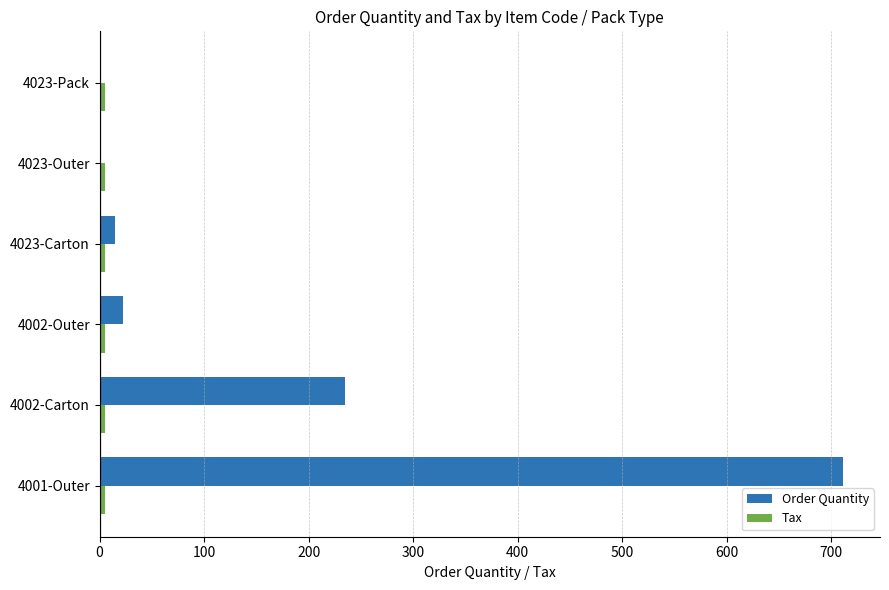

The Order Quantity series shows 0 at 4023-Outer. True or false?

True